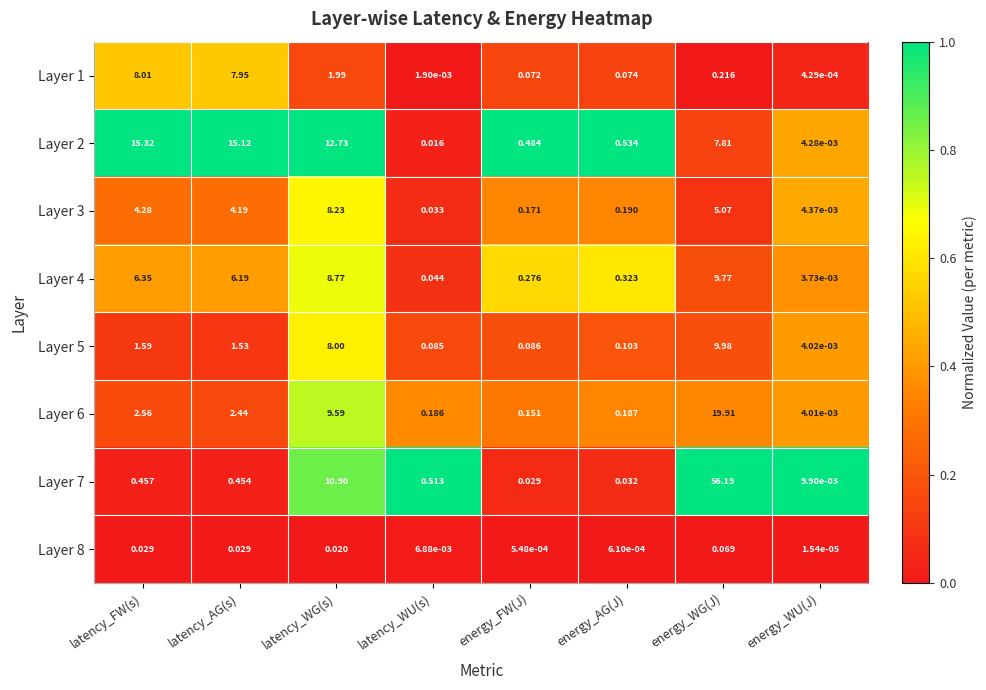

Where is Layer 4 nearest to the value 4?

latency_AG(s)